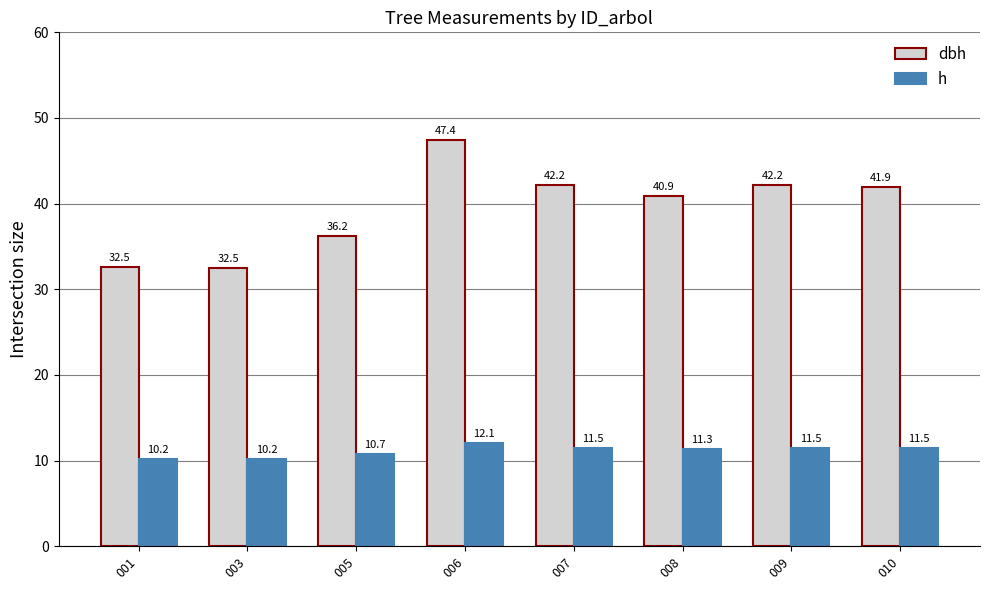

How many bars are there in total?

16